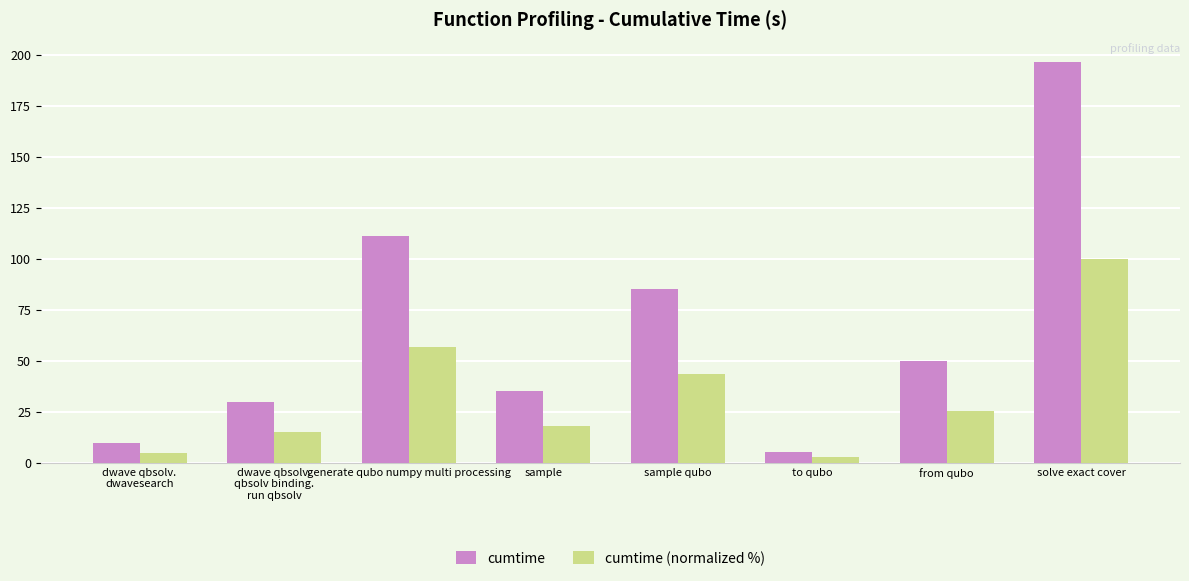

How many categories are shown in the chart?

8